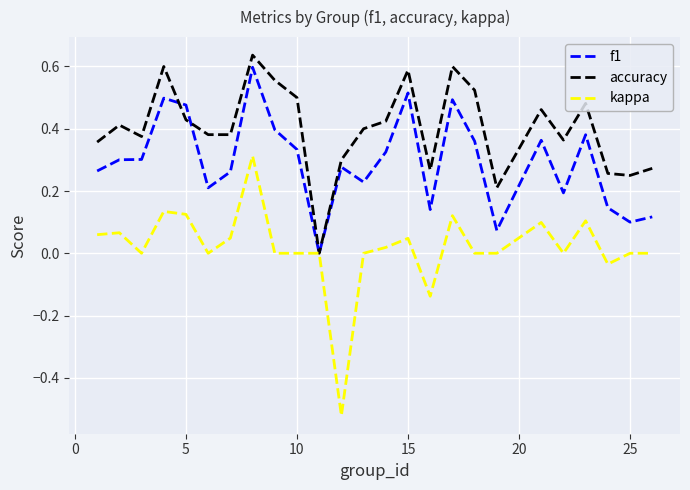

Rank the series by their average value, from lowest to highest.

kappa, f1, accuracy